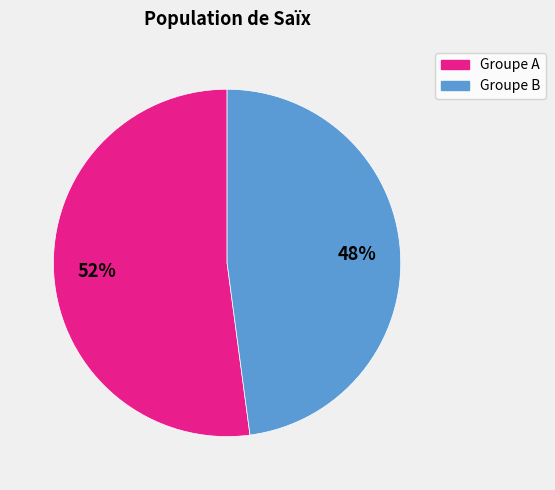

To the nearest percent, what is the difference between the largest and smallest slice percentages?

4%